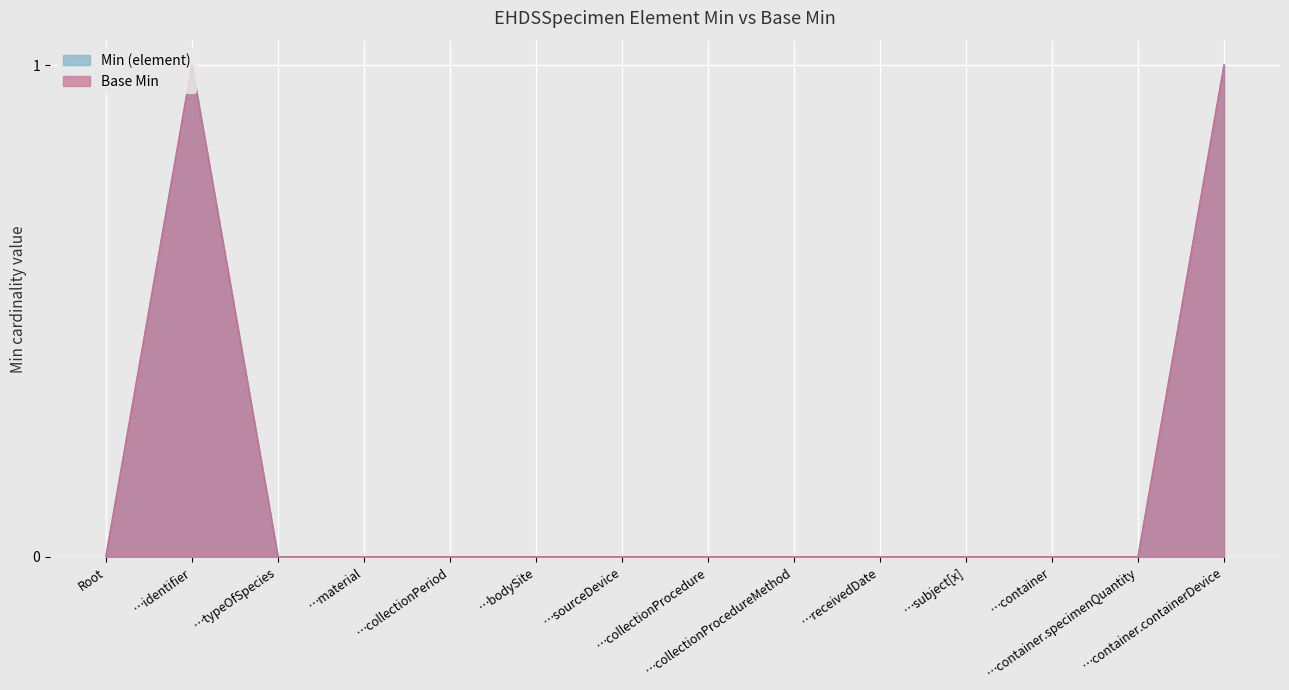

Is it true that Min (element) equals 1 at …container.containerDevice?

True